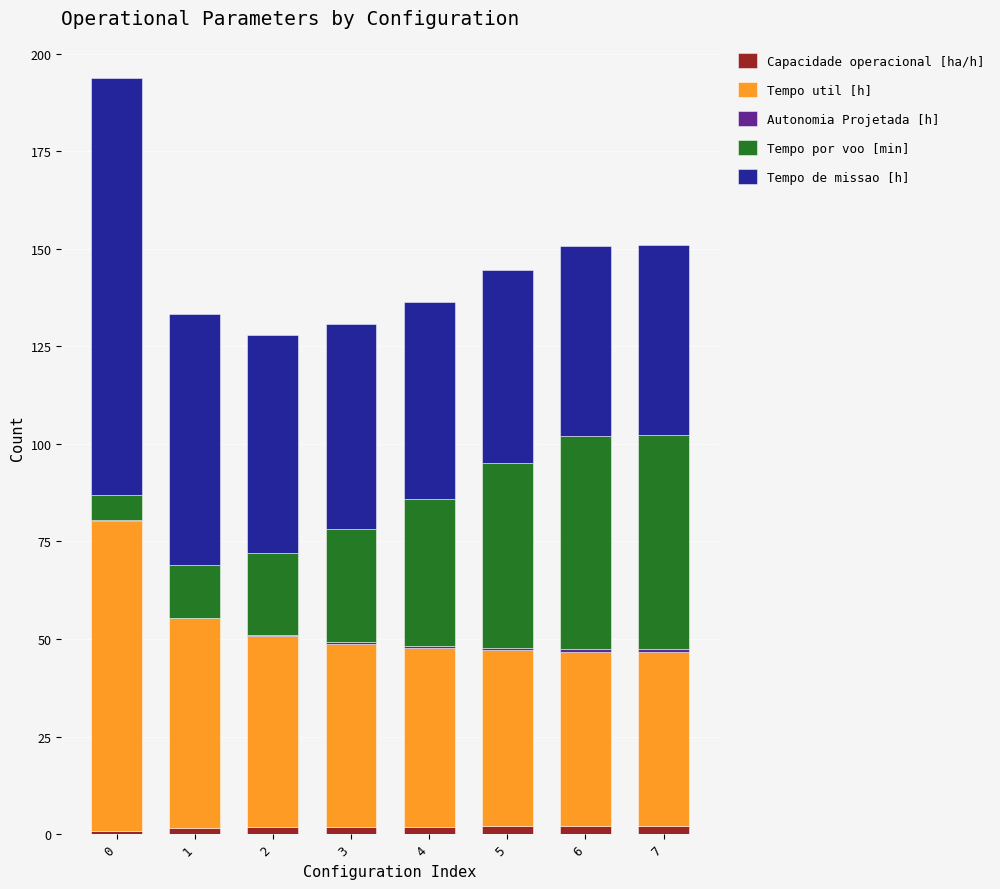

Which series has the widest spread of values?

Tempo de missao [h]